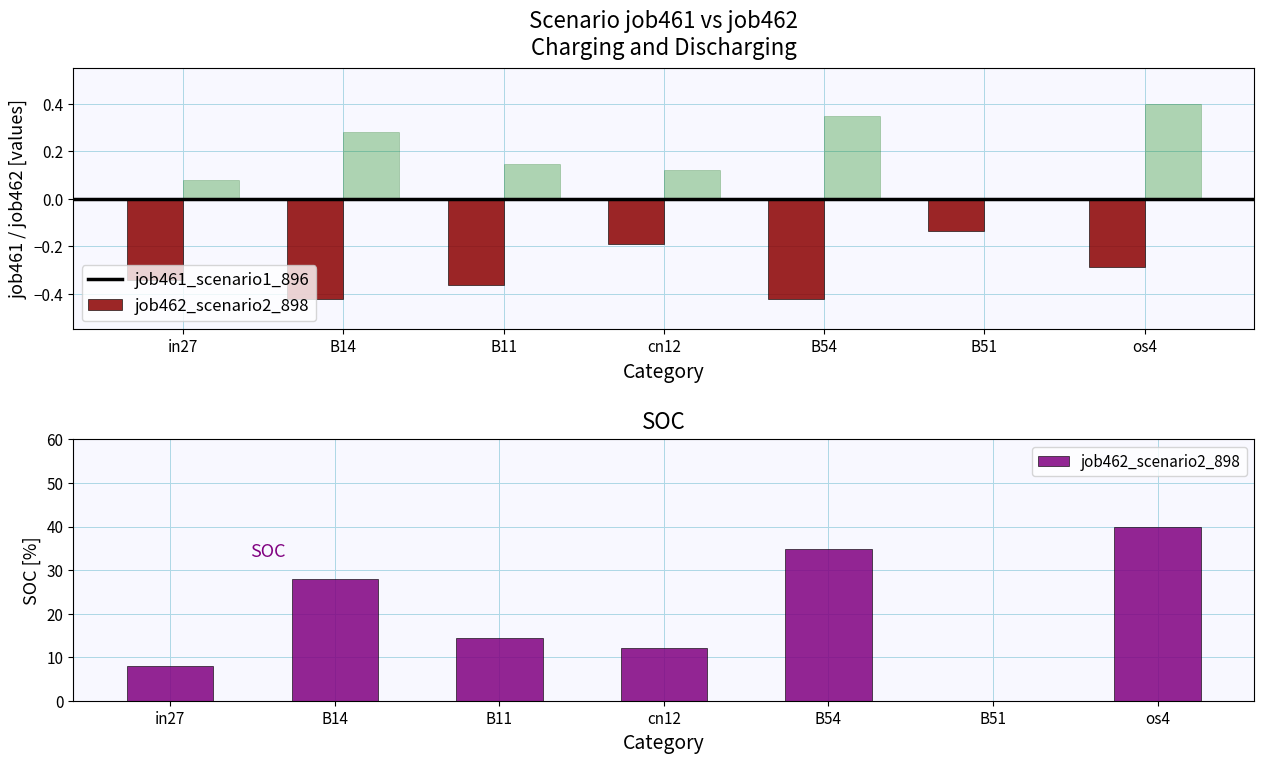

At B54, list the series in order from largest to smallest.

job462_scenario2_898, job461_scenario1_896